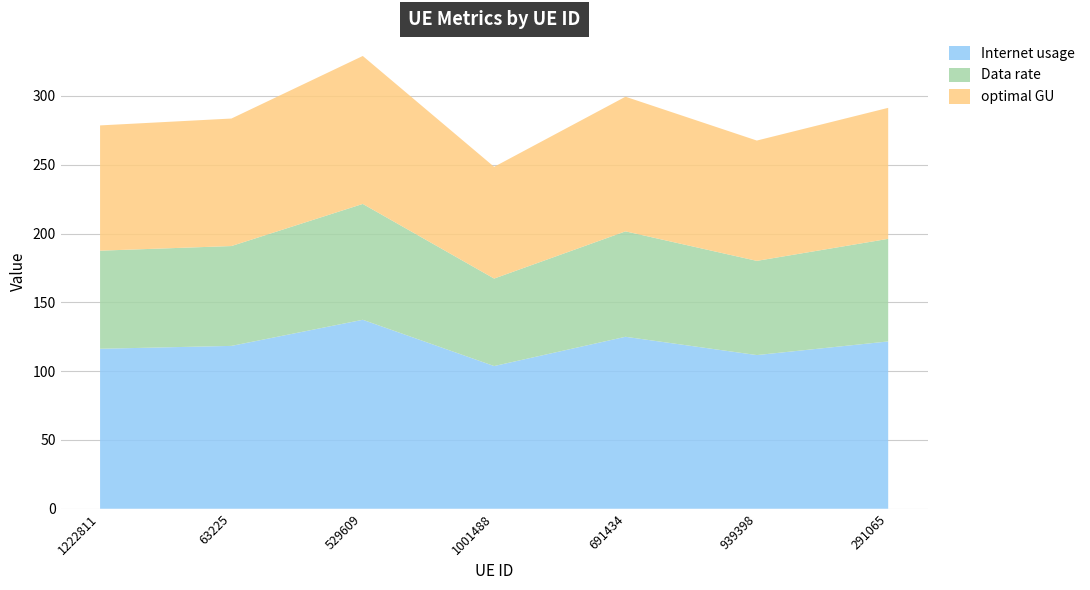

Reading left to right, what are all the values shown in this chart?

Internet usage: 1222811=116.2	63225=118.3	529609=137.3	1001488=103.7	691434=125.0	939398=111.7	291065=121.6
Data rate: 1222811=71.3	63225=72.6	529609=84.2	1001488=63.6	691434=76.6	939398=68.5	291065=74.5
optimal GU: 1222811=91.0	63225=92.7	529609=107.5	1001488=81.2	691434=97.8	939398=87.4	291065=95.2